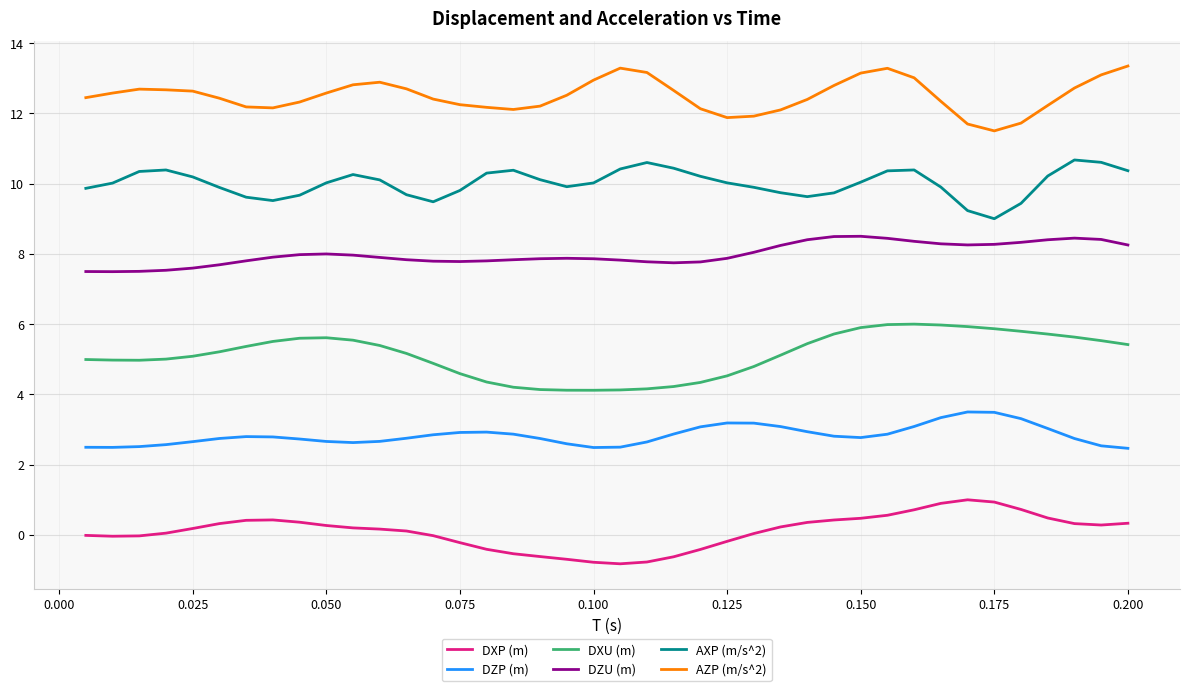

List the series in order of their overall mean, lowest first.

DXP (m), DZP (m), DXU (m), DZU (m), AXP (m/s^2), AZP (m/s^2)